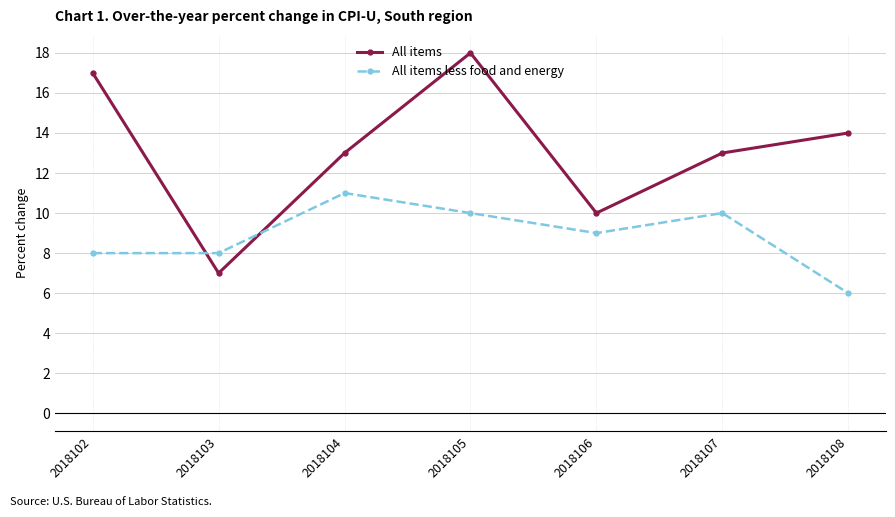

Is this an area chart (filled region under the line)?

No